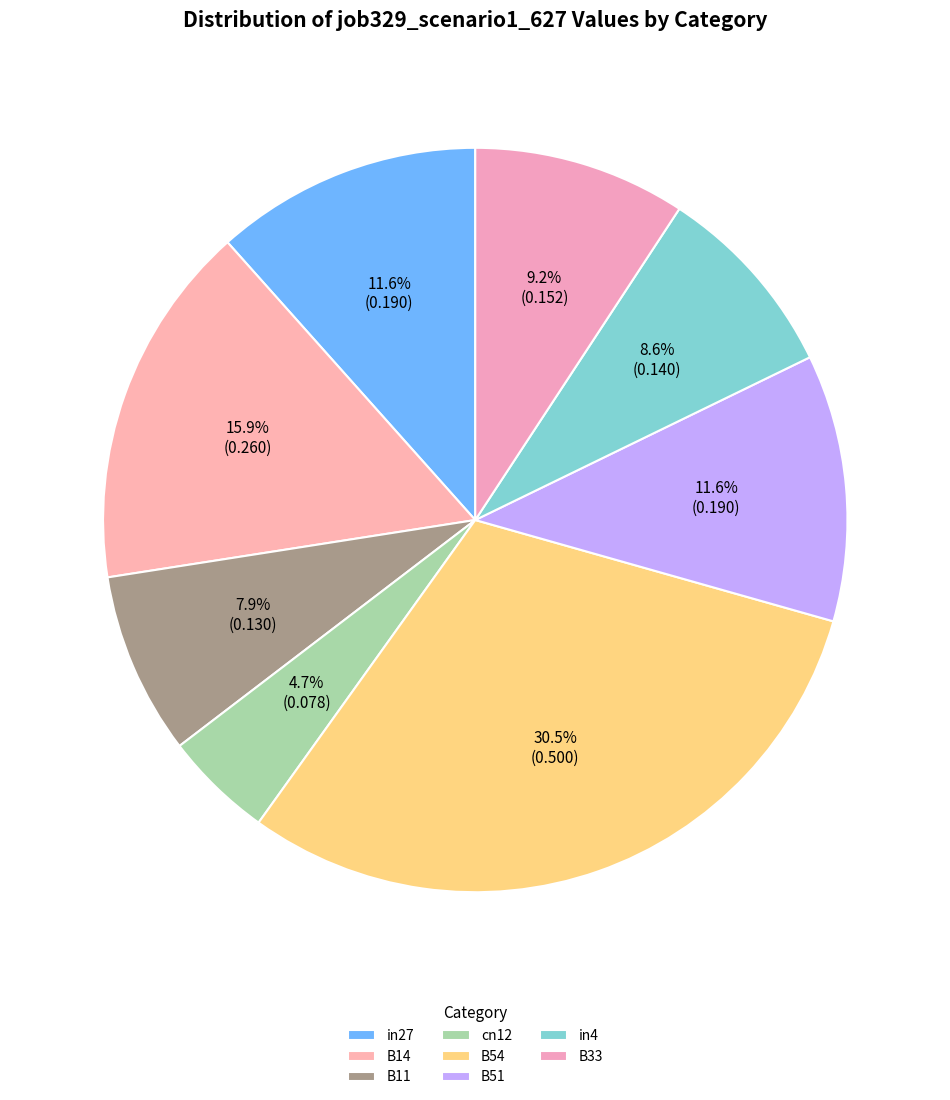

How many slices are in this pie chart?

8